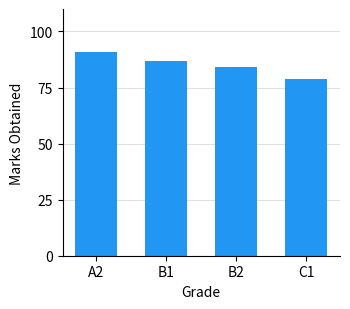

Does the chart contain stacked bars?

No